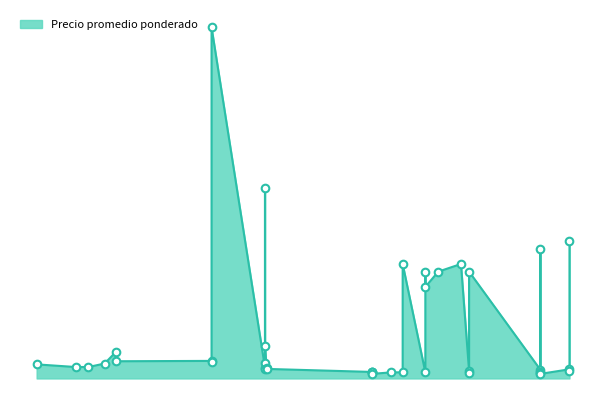

What is the change in value from 2021-11-04 to 2021-05-18?

+5070